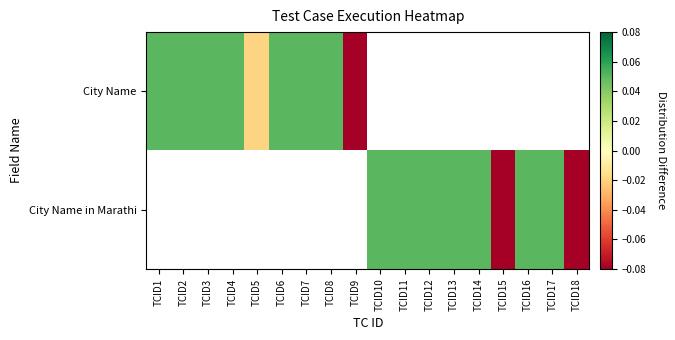

How many data points does each series have?

18